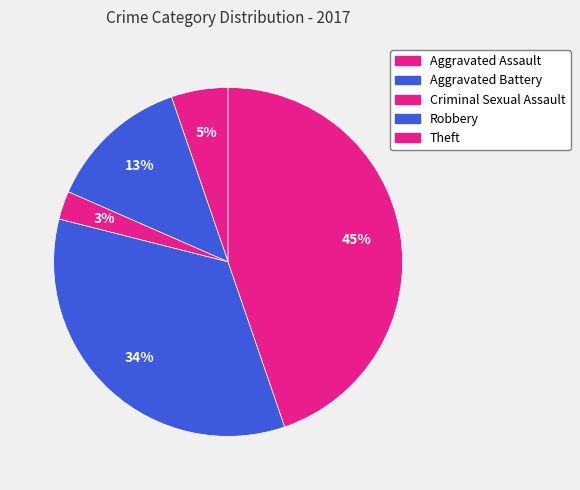

Which category has the biggest portion of the pie?

Theft